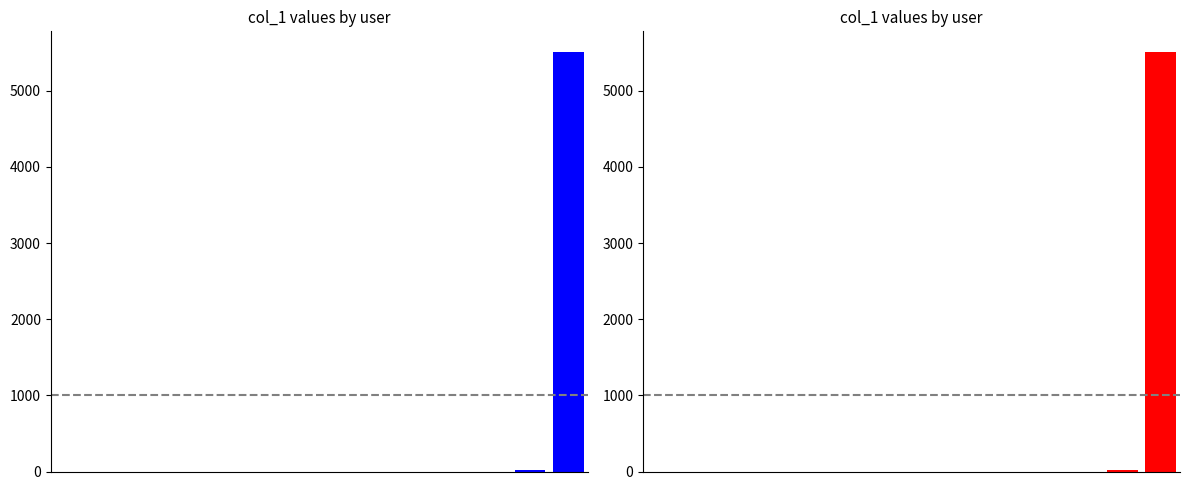

The value at 9 is 0. True or false?

True